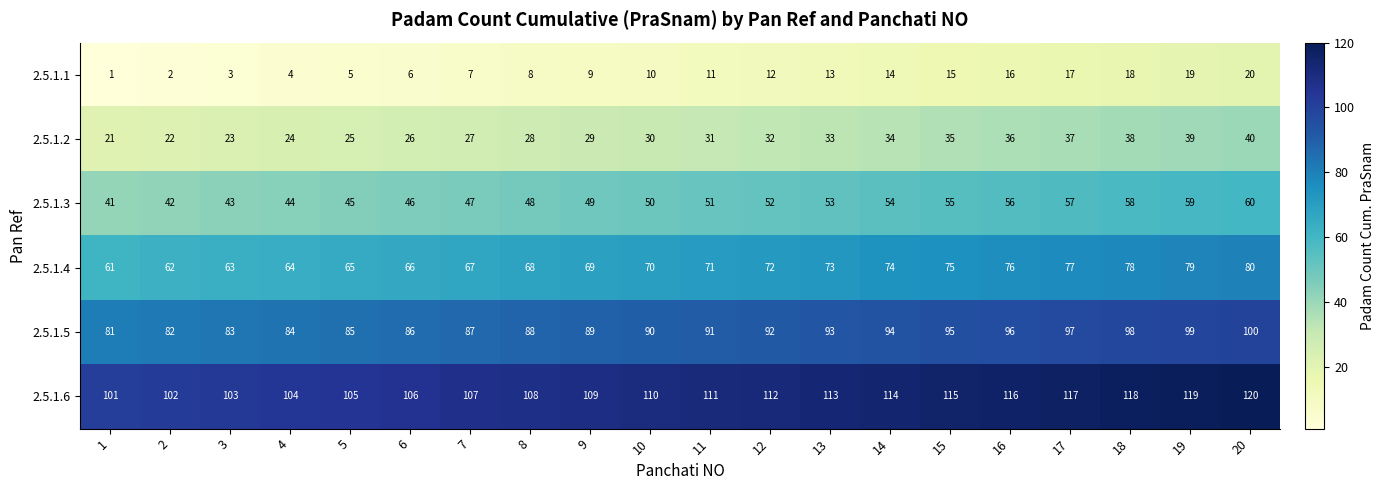

What is the spread (max minus min) of values at 15?

100